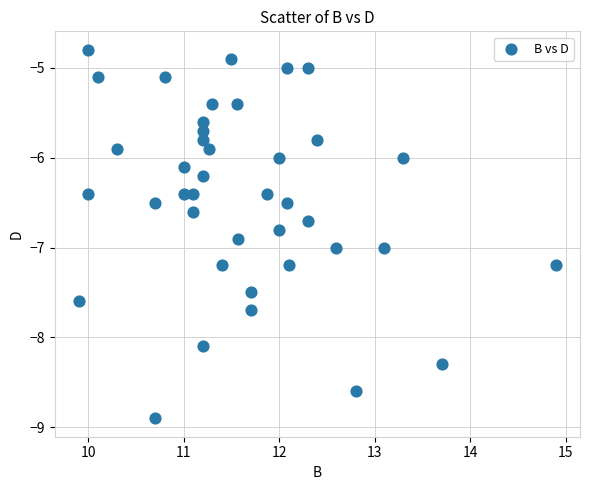

What is the range of X values (max minus min)?

5.0